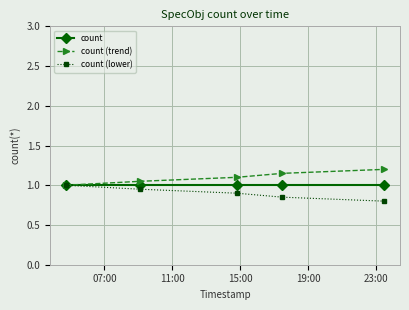

True or false: count has more than 2 interior local peaks.

False